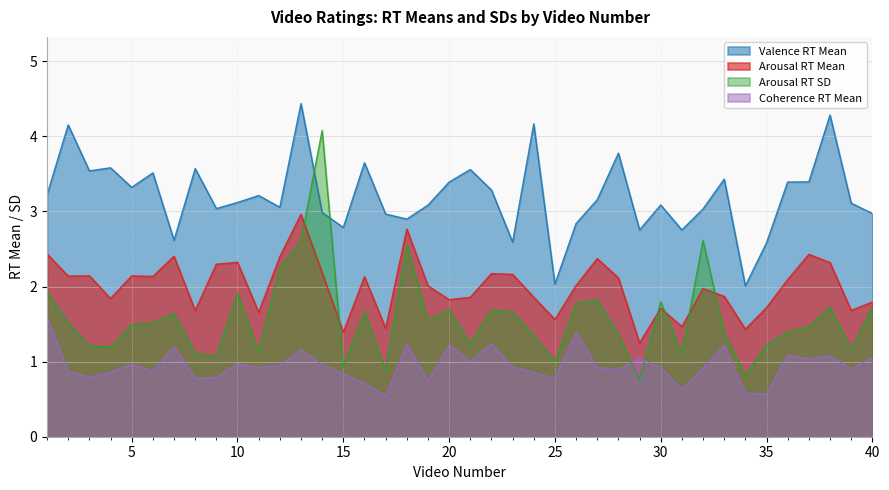

How many series are shown in this chart?

4